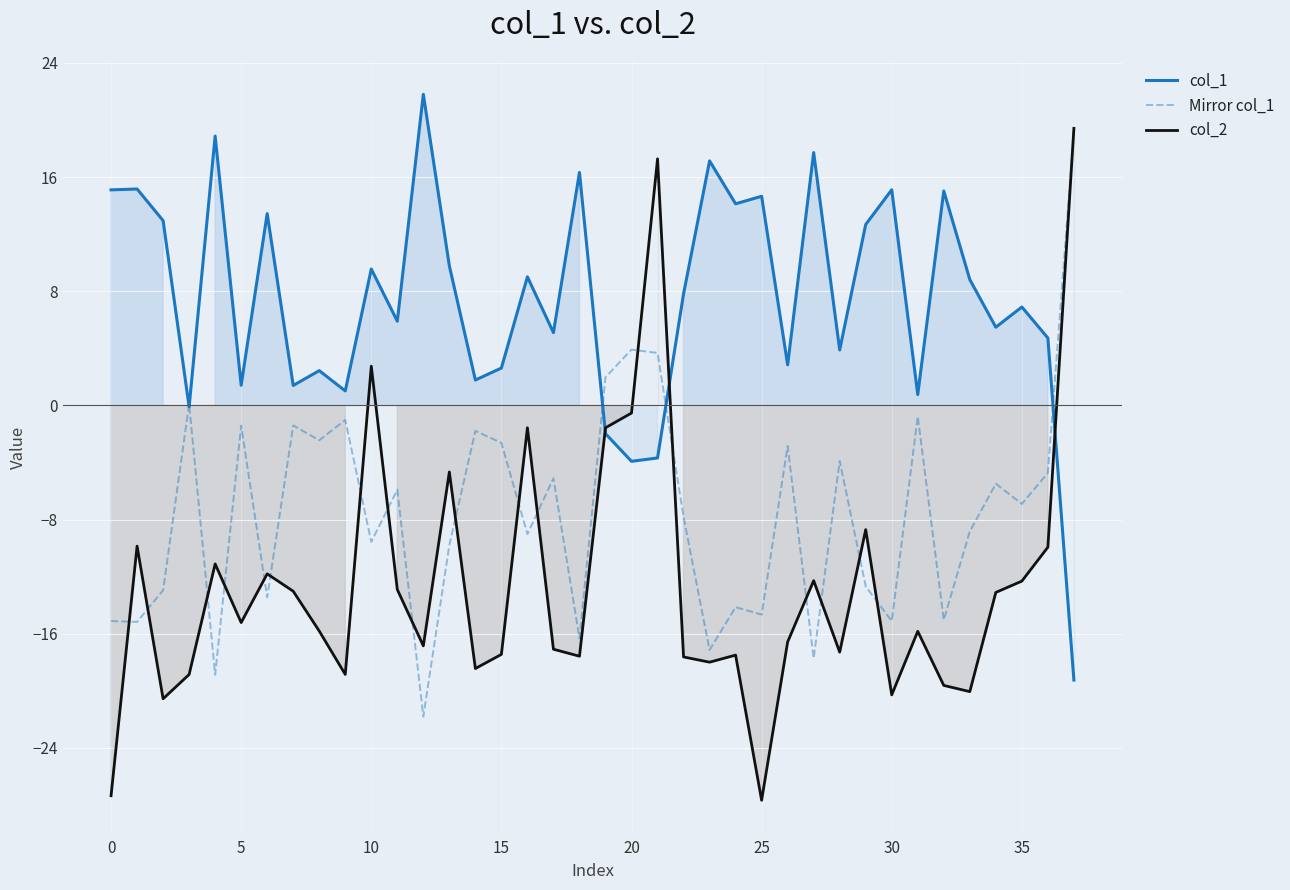

What is the approximate value of col_1 at 12?

21.8